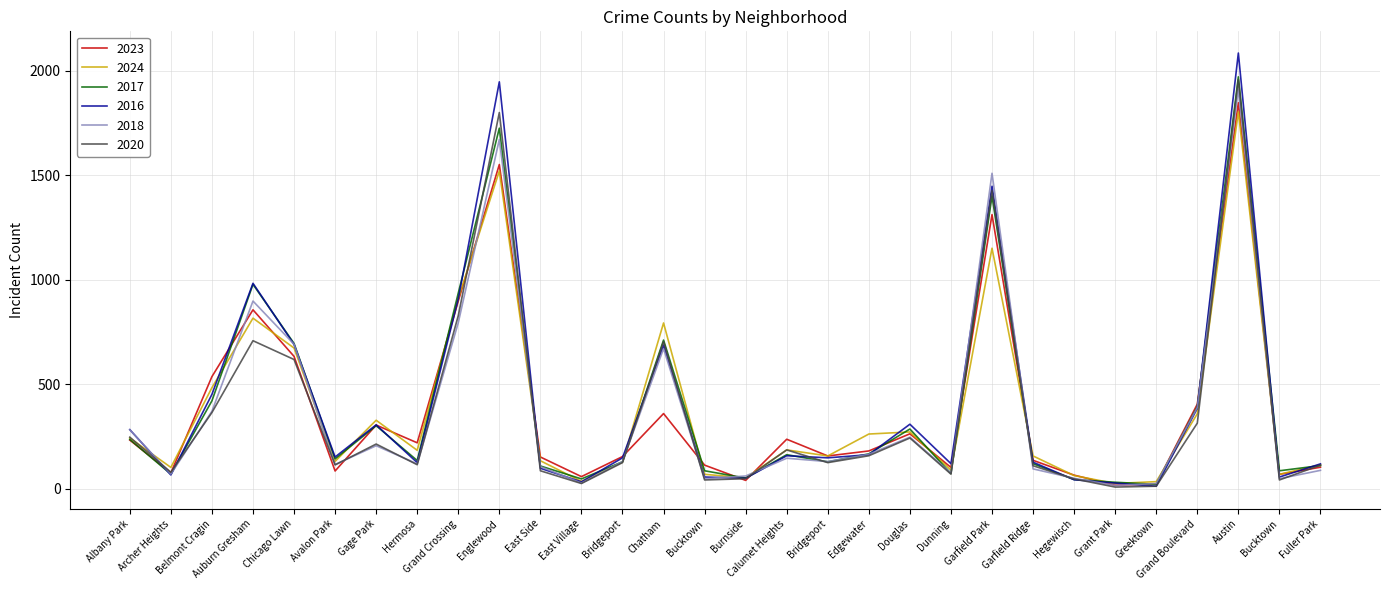

True or false: 2024 has a value of 341 at Albany Park.

False